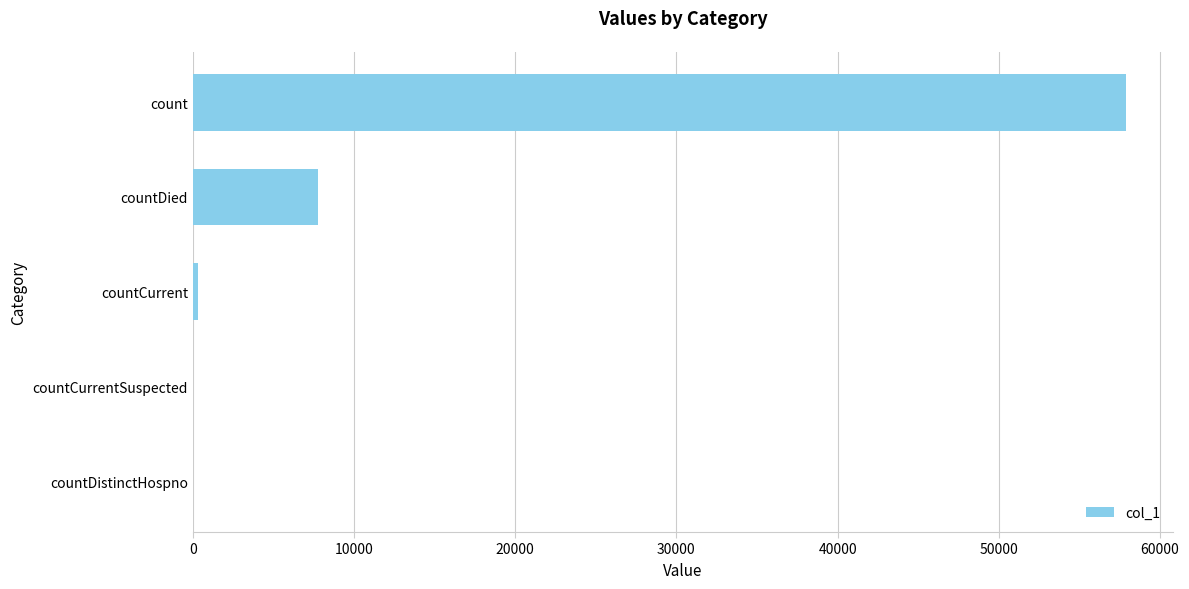

What is the maximum value shown in the chart?

57884